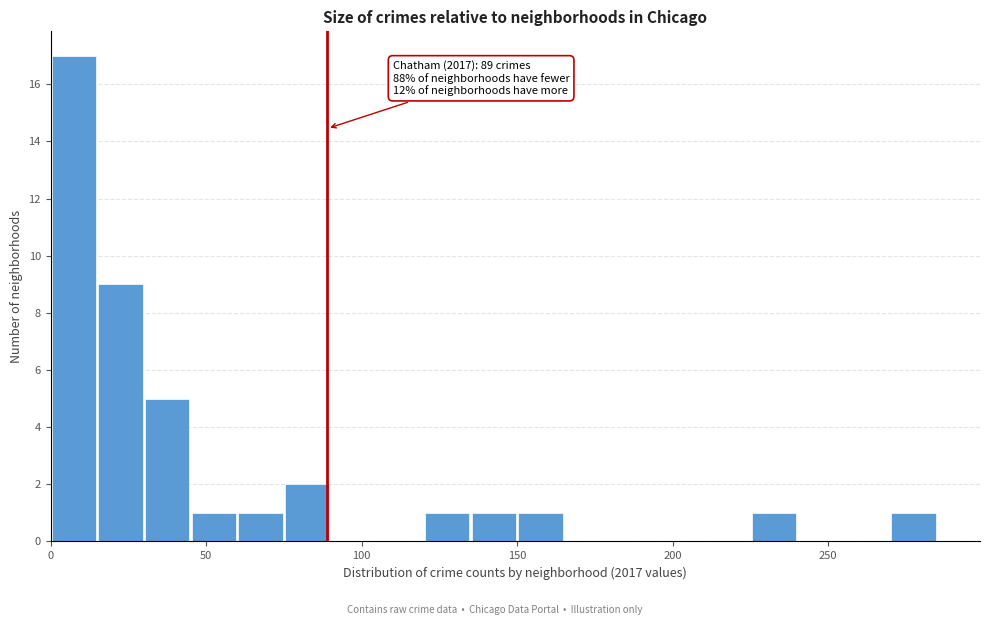

Around what value on the x-axis is the tallest bar? Give the approximate position of its centre, as read against the axis.

10